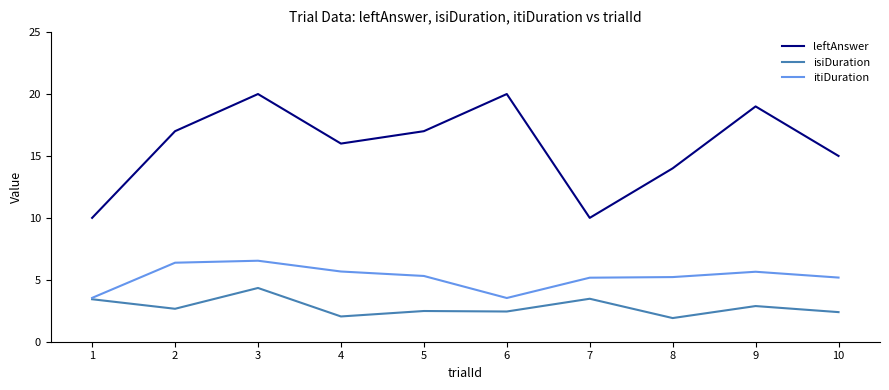

What is the difference between the highest and lowest values at 9?

16.1